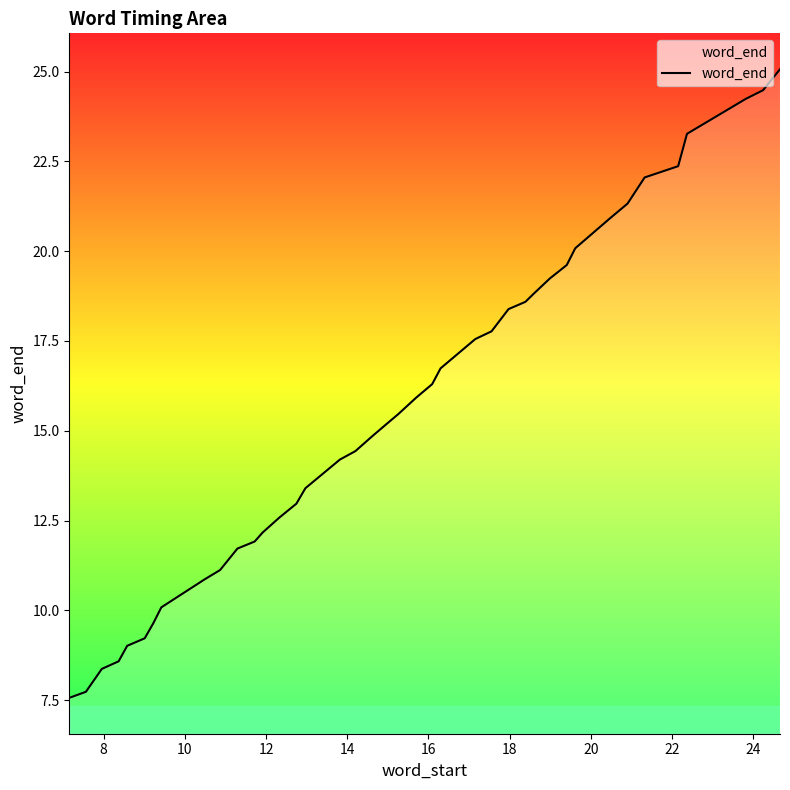

What is the greatest value displayed?

25.1